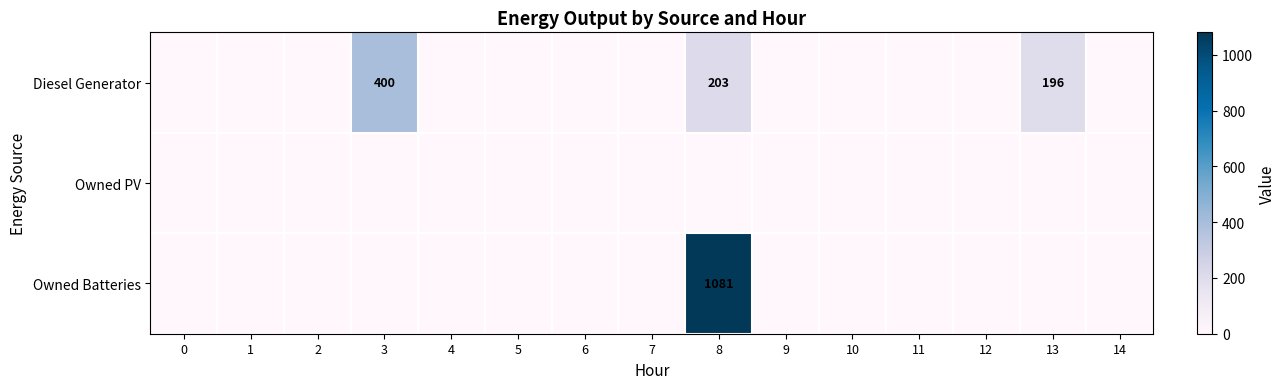

The Diesel Generator series shows 196 at 13. True or false?

True